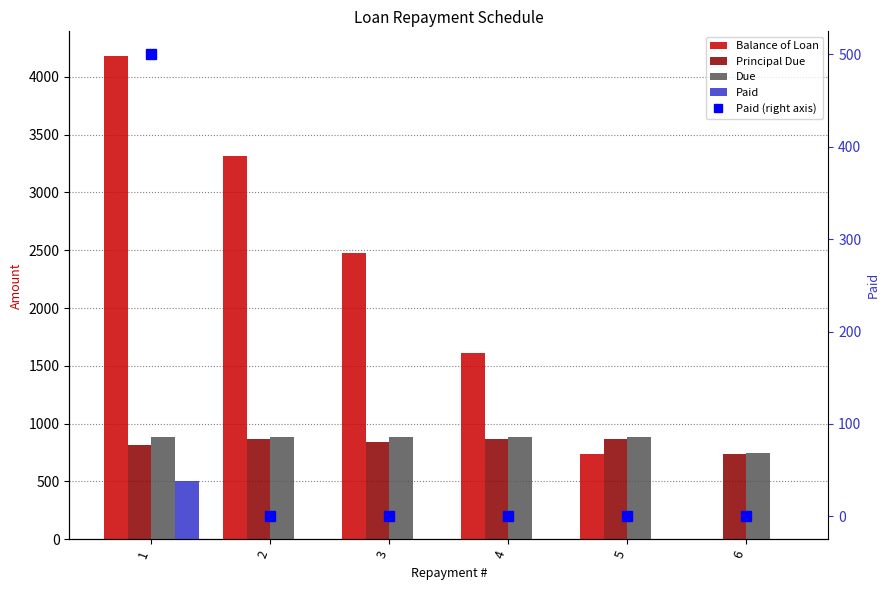

Which series has the widest spread of values?

Balance of Loan